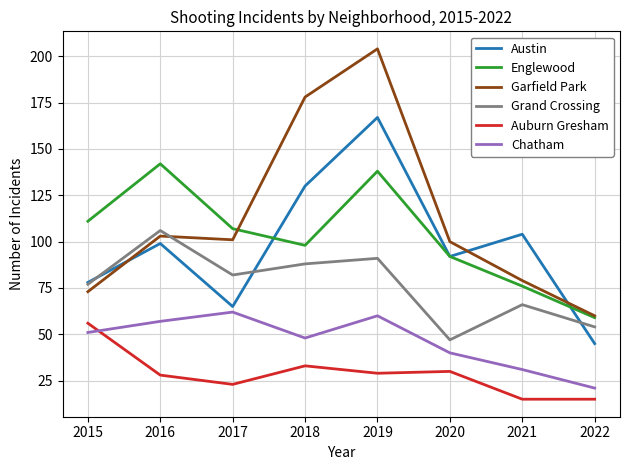

What is the highest value of the Englewood series?

142